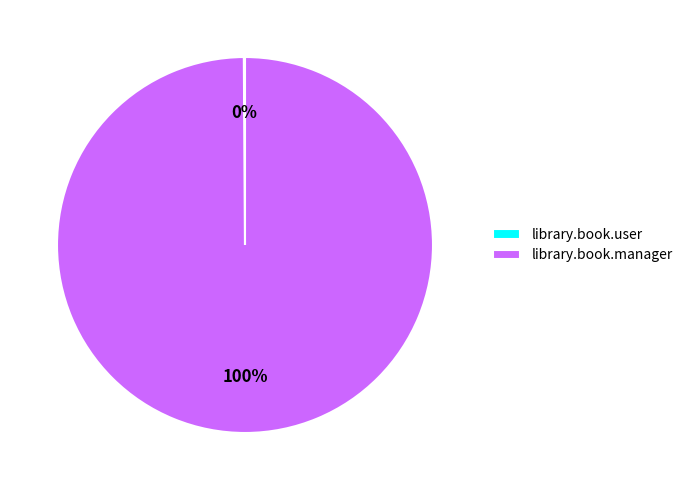

The library.book.manager slice represents 100% of the pie. True or false?

True